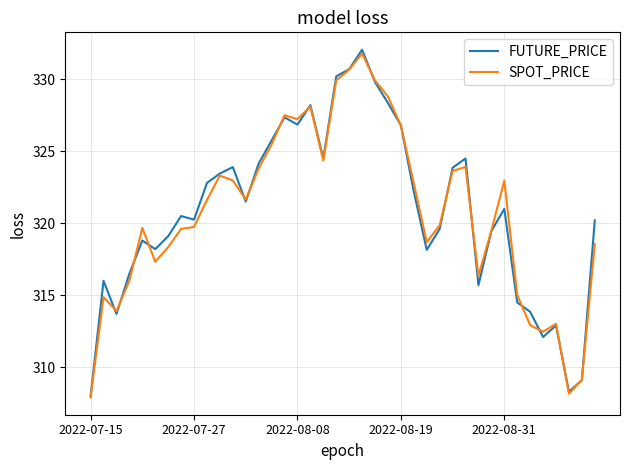

What is the minimum value for FUTURE_PRICE?

308.0